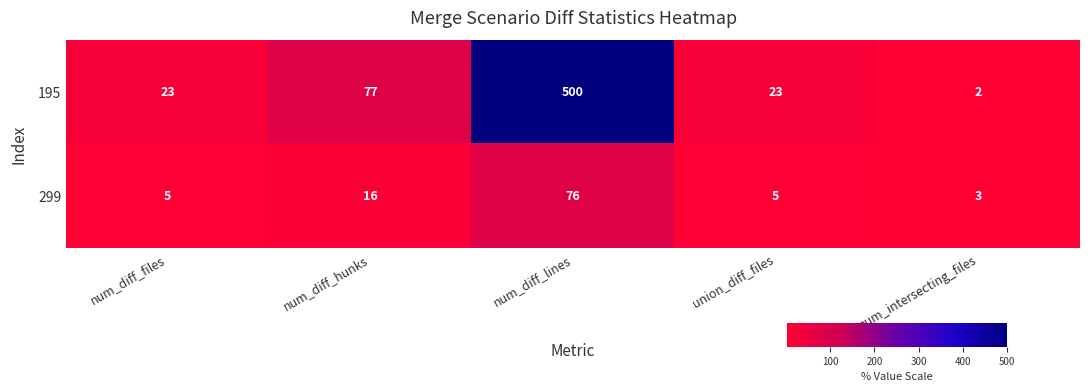

List the series in order of their overall mean, lowest first.

299, 195